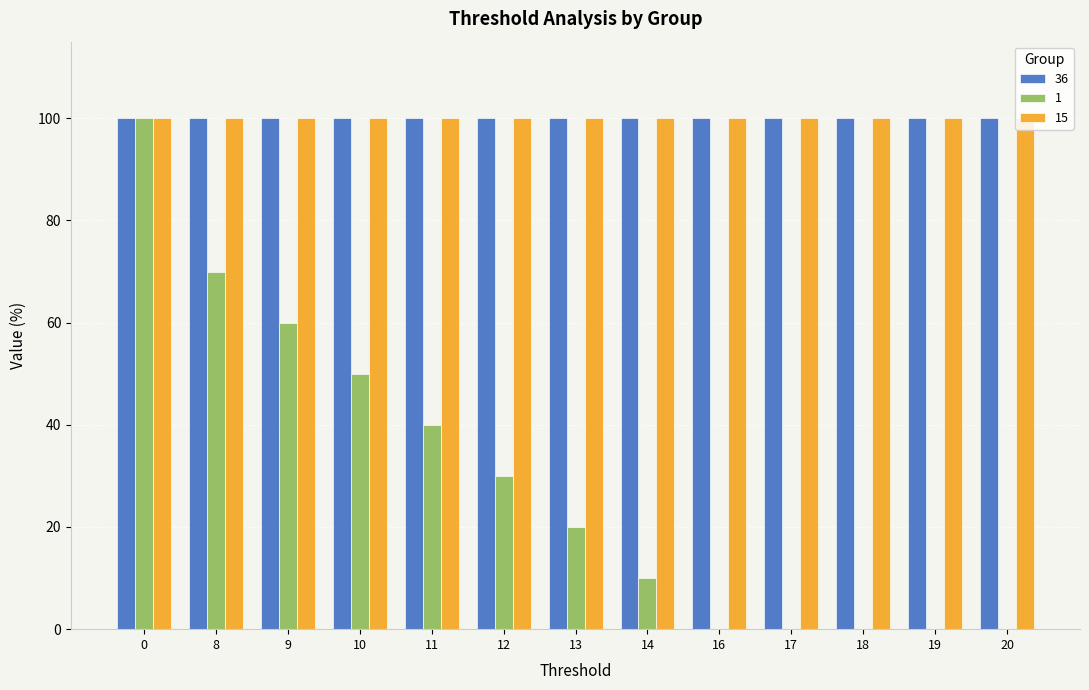

How many groups of bars are there?

13